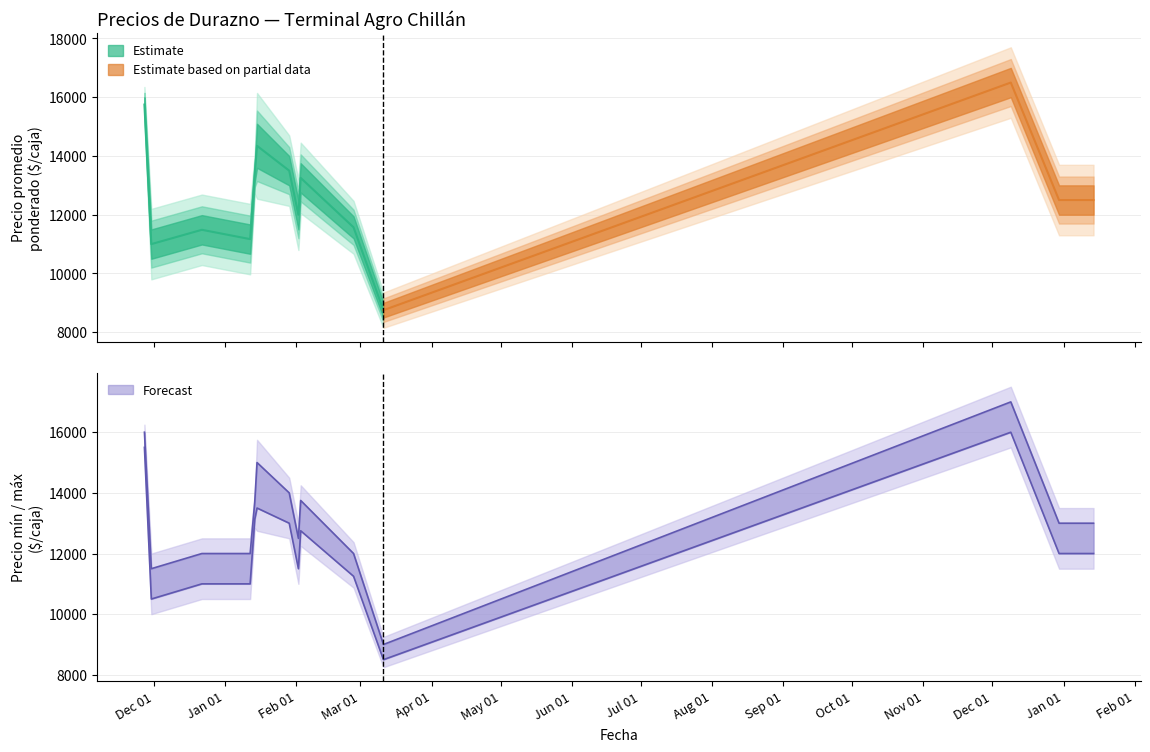

What is the label of the 1st point from the left?

2020-11-27